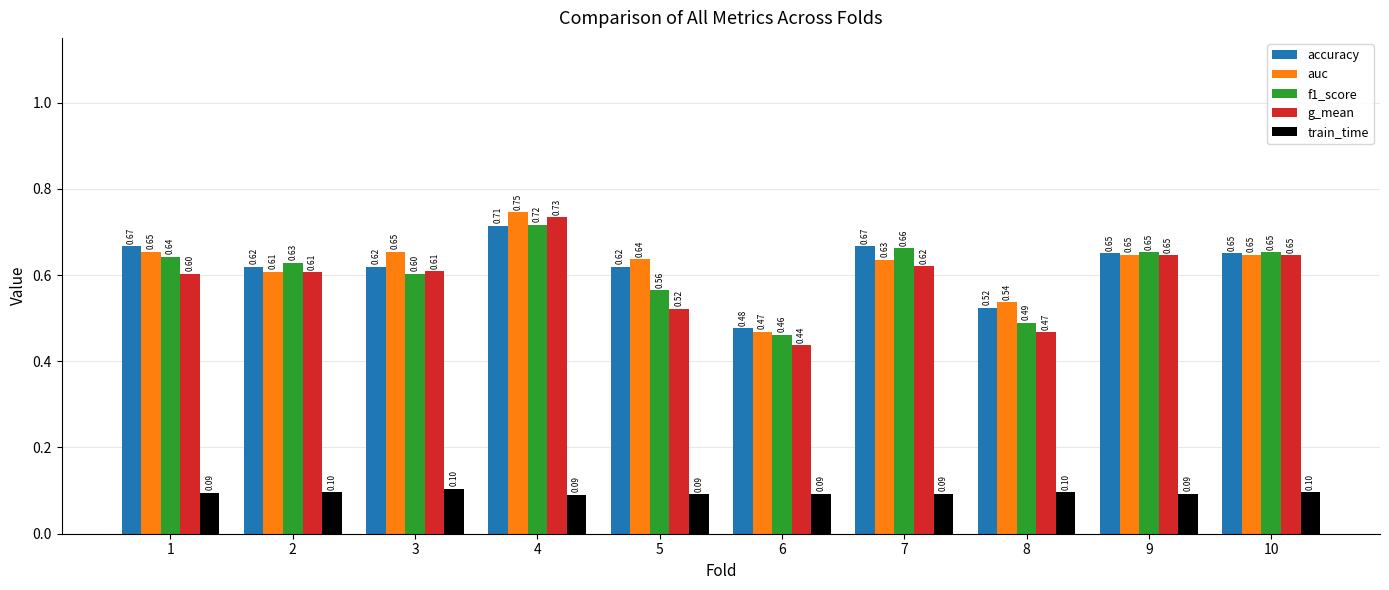

Is the value of auc at 10 greater than the value of train_time at 2?

Yes